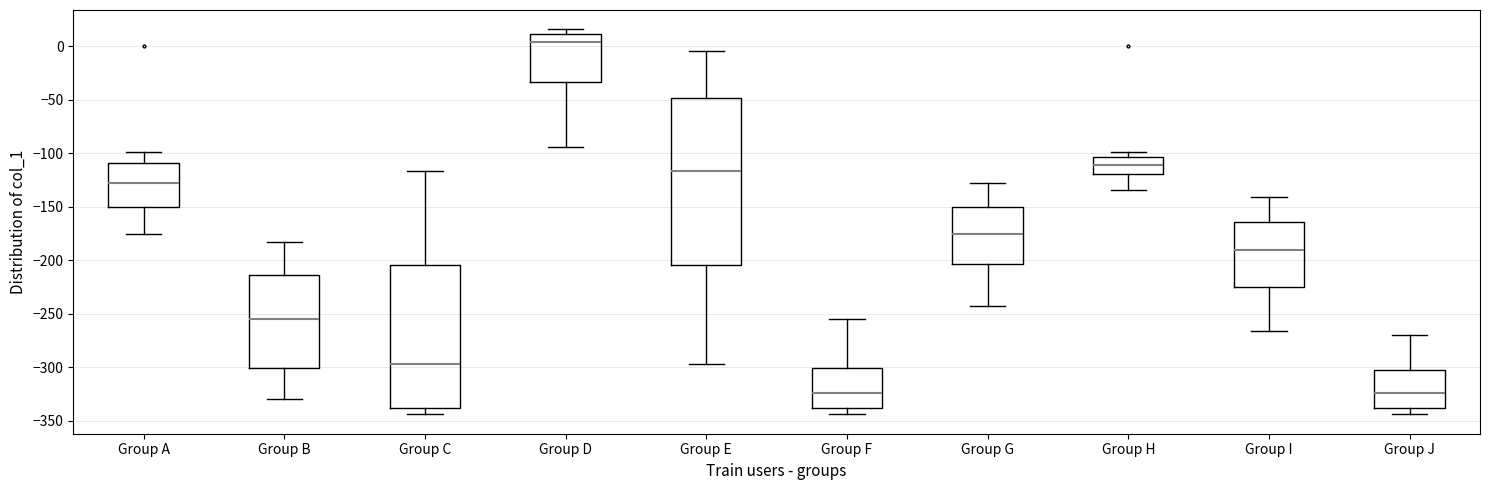

Which box is the tallest, from its lower edge to its upper edge?

Group E